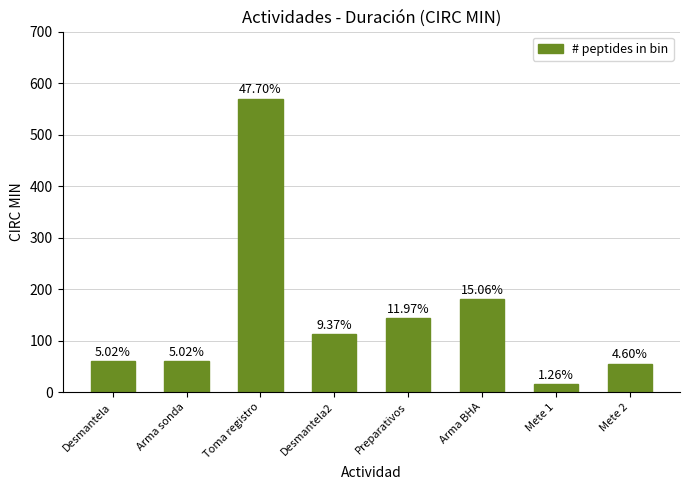

What is the value of the 7th bar from the left?

15